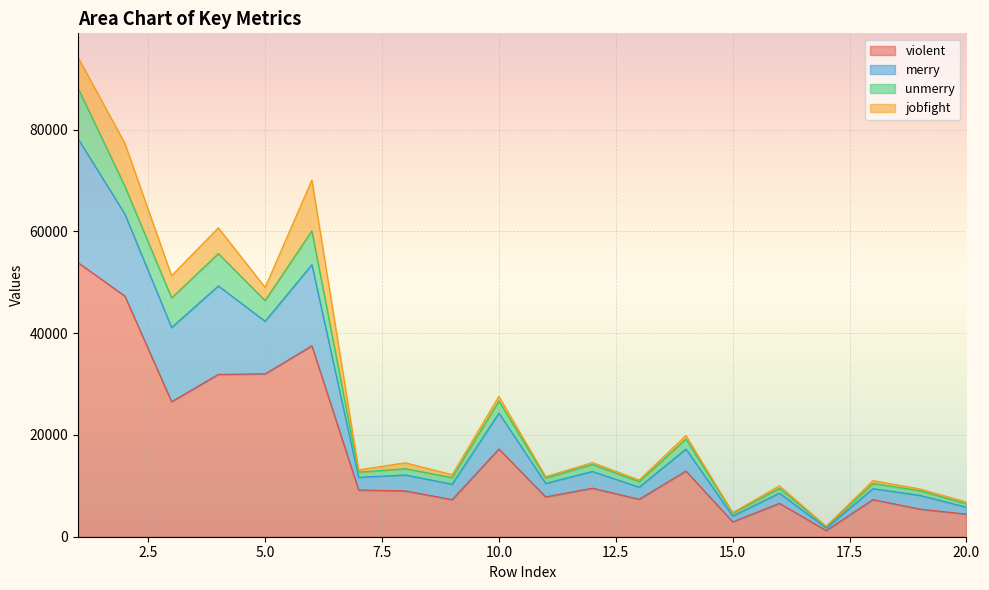

How many categories are shown in the chart?

20